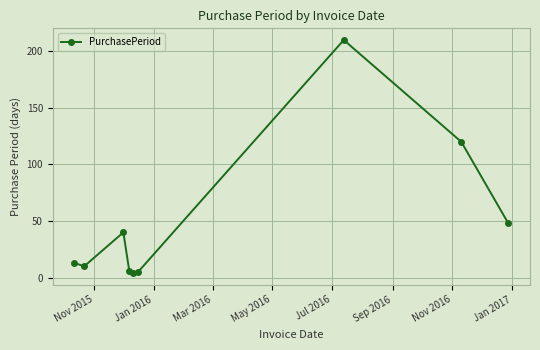

What is the maximum value shown in the chart?

210